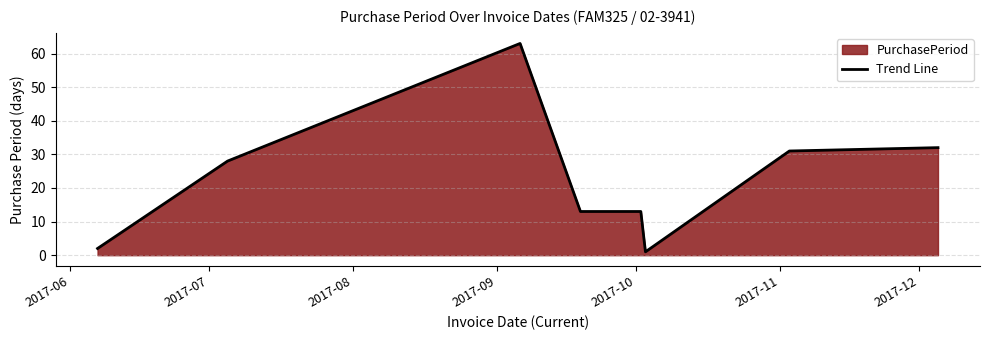

What is the difference between the second highest and minimum values?

31